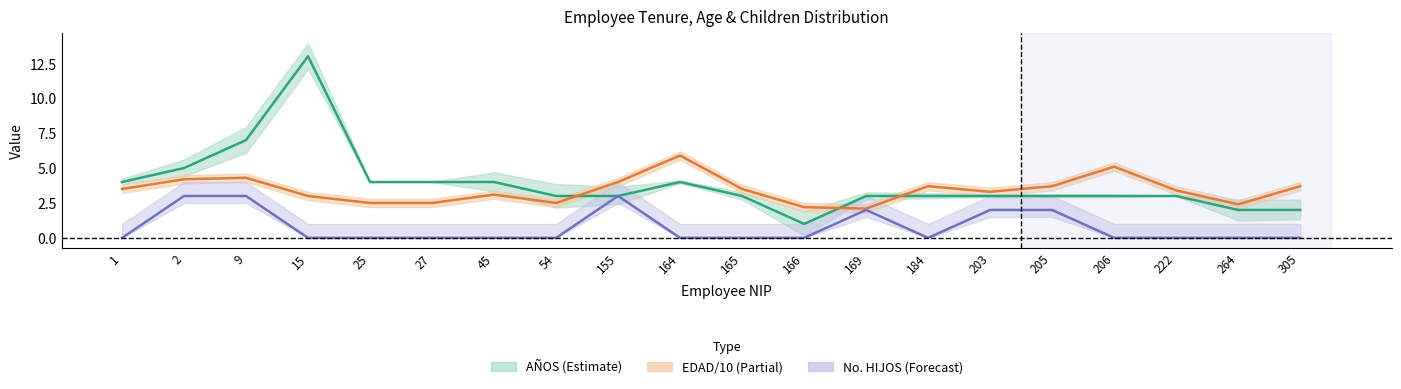

Where is EDAD nearest to the value 4?

155